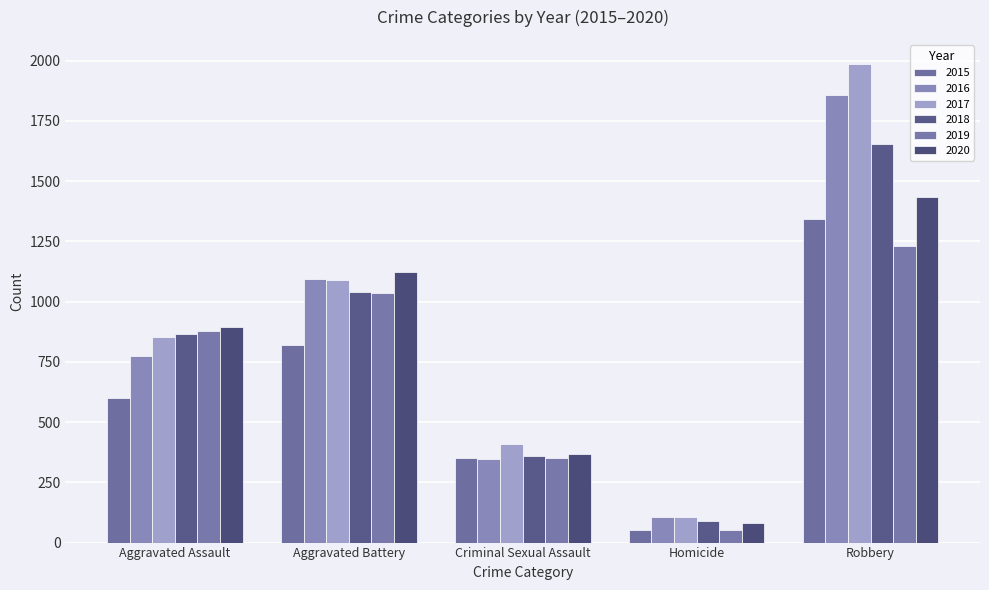

What is the difference between the highest and lowest values at Homicide?

56